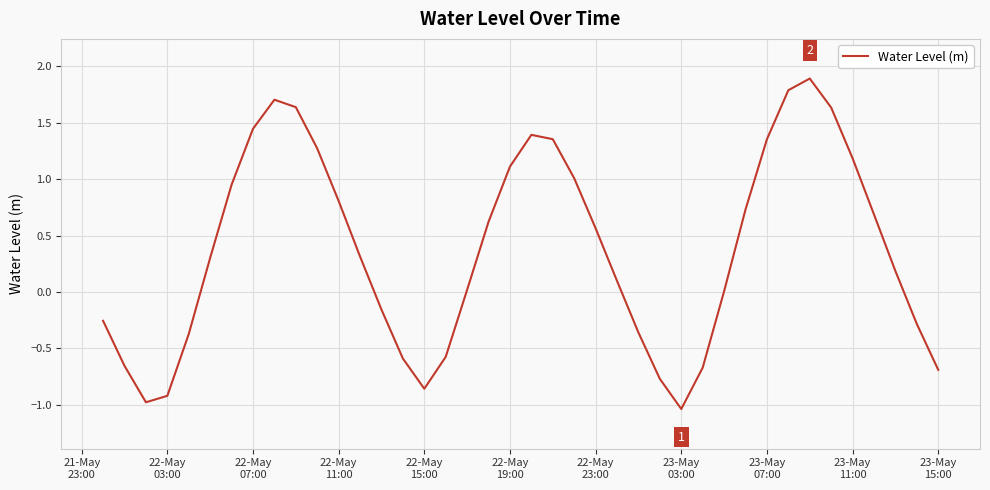

How many categories are shown in the chart?

40